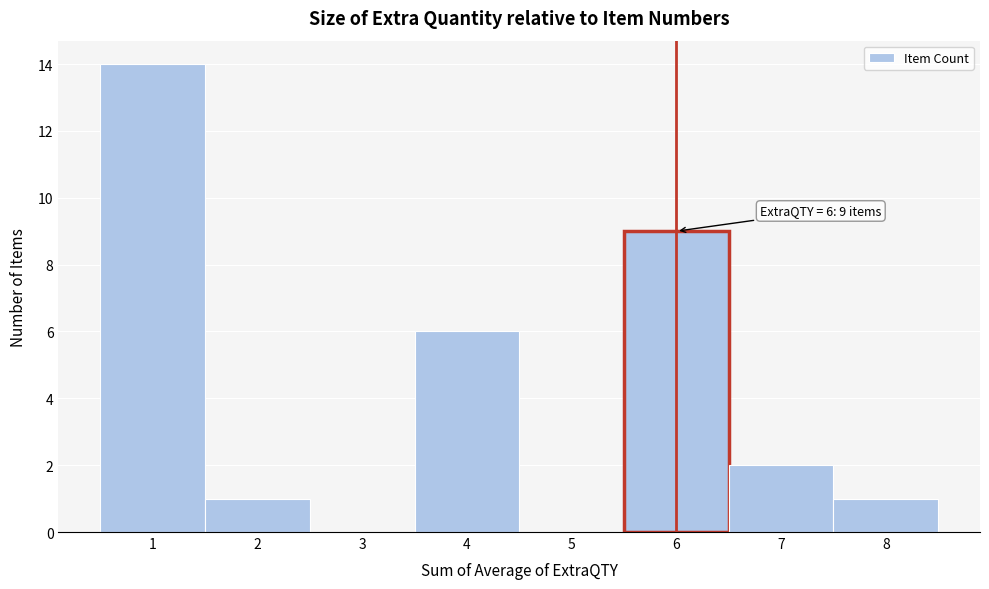

Over which range of the x-axis is the bar tallest?

0.5 to 1.5